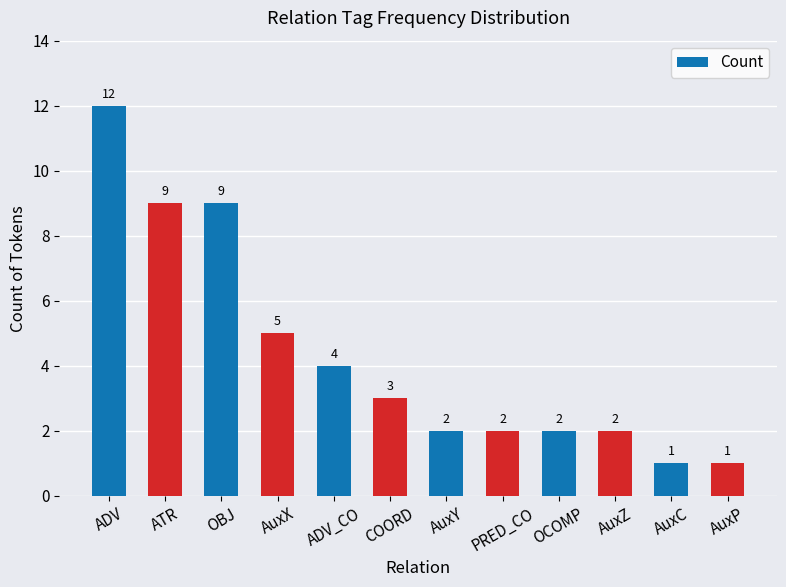

Reading left to right, list all the values displayed in this chart.

12	9	9	5	4	3	2	2	2	2	1	1